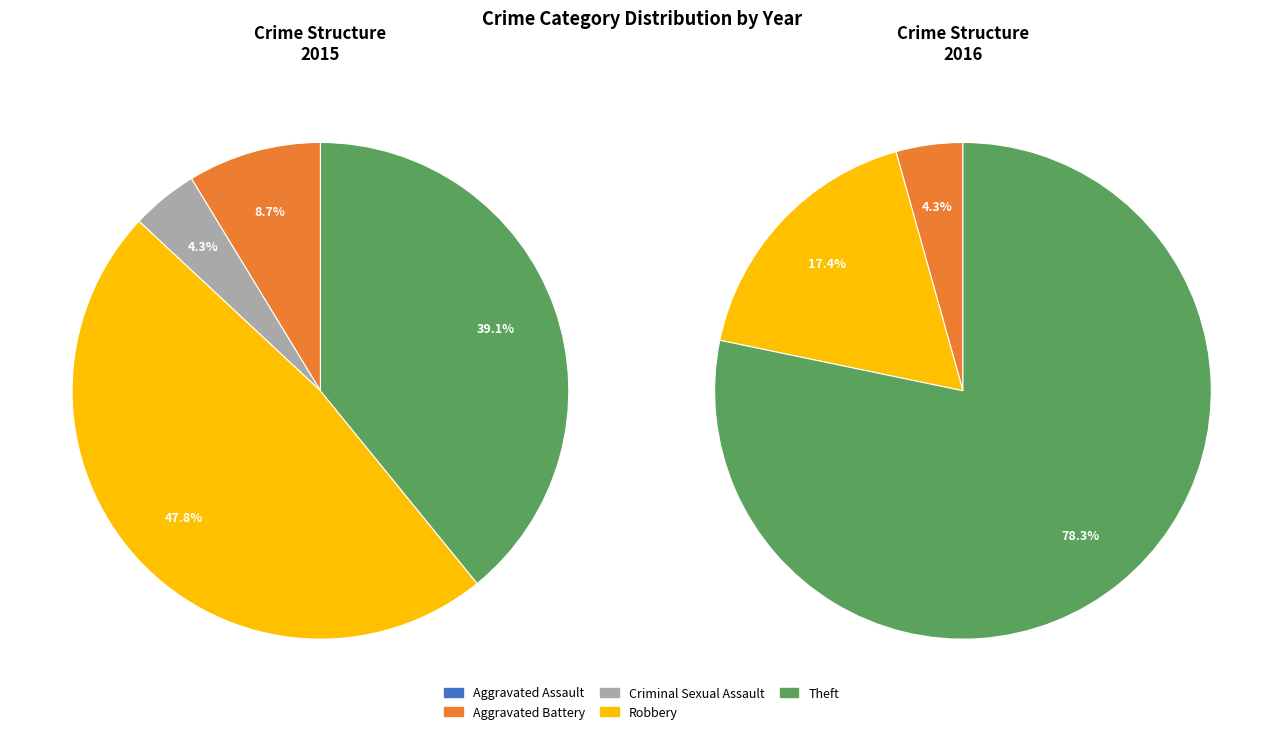

Which has a higher value, Aggravated Battery or Criminal Sexual Assault?

Aggravated Battery